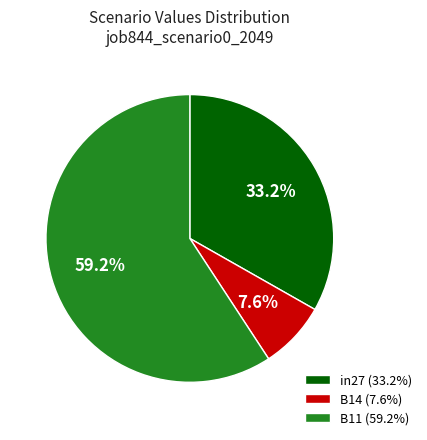

Is there a majority slice in this chart?

Yes